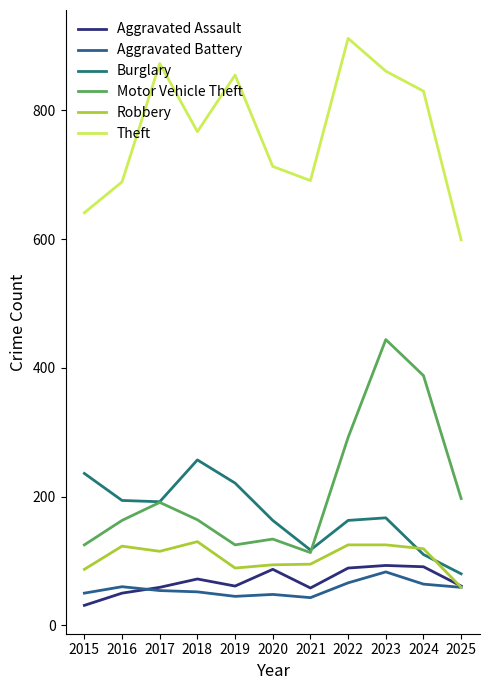

Where is the first local maximum for Robbery?

2016